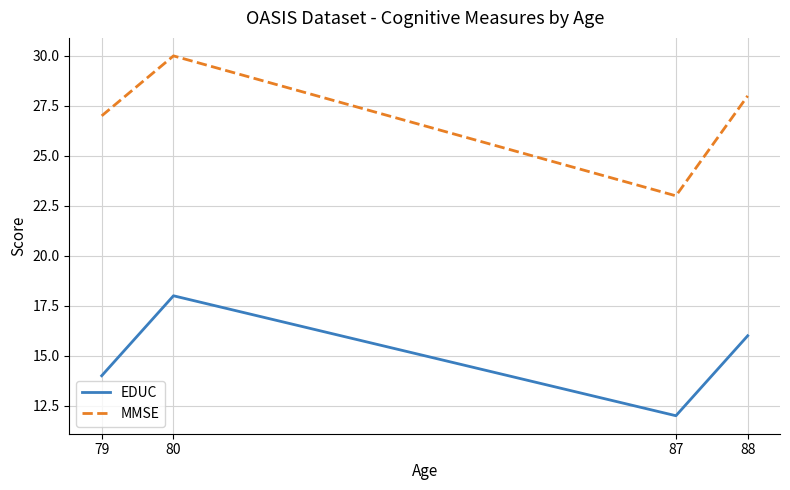

True or false: EDUC and MMSE cross at least once.

False